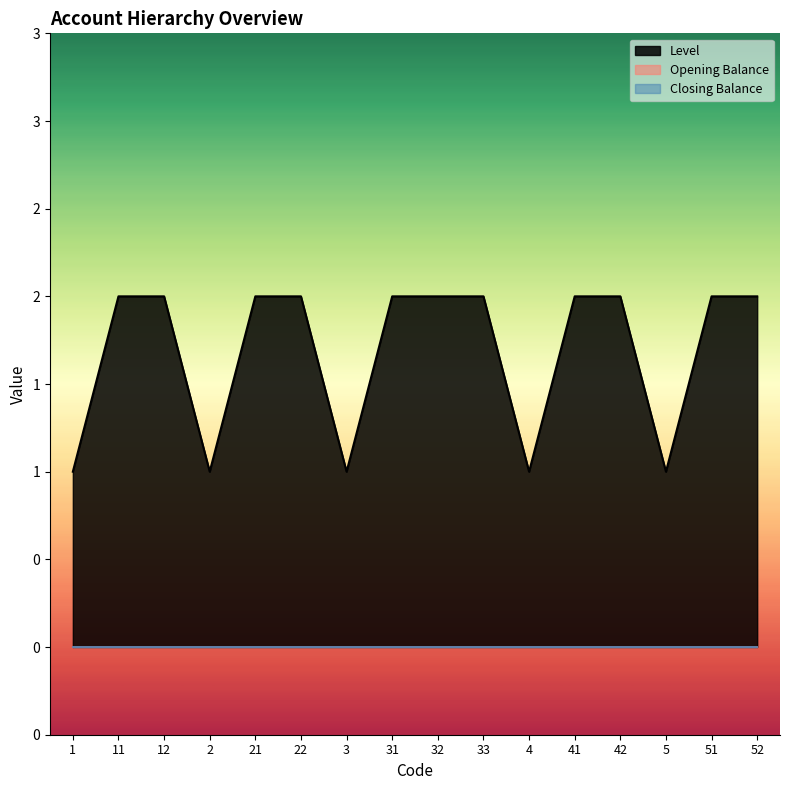

Which label corresponds to the largest value in the chart?

11